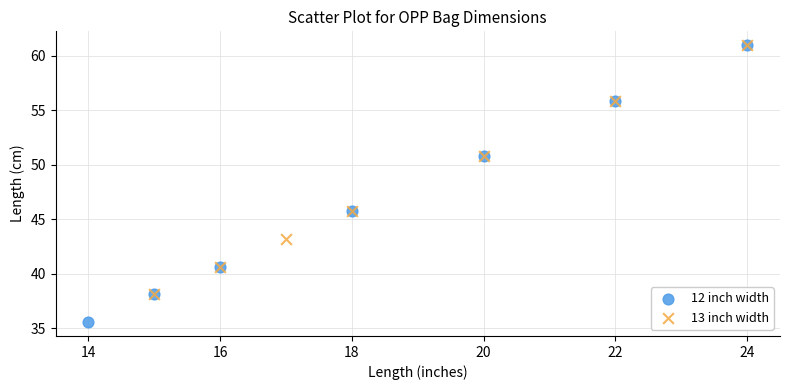

Which series has the largest Y range (max minus min)?

12 inch width